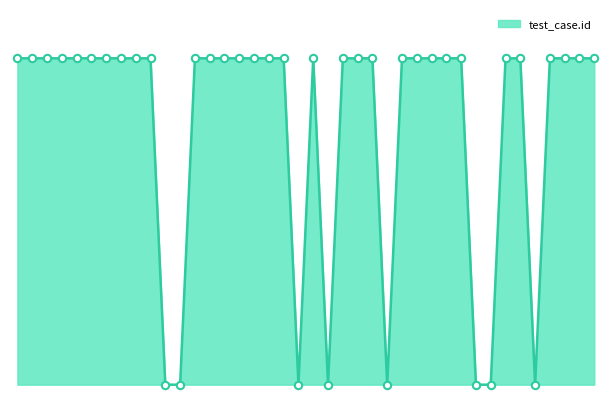

Is this an area chart (filled region under the line)?

Yes